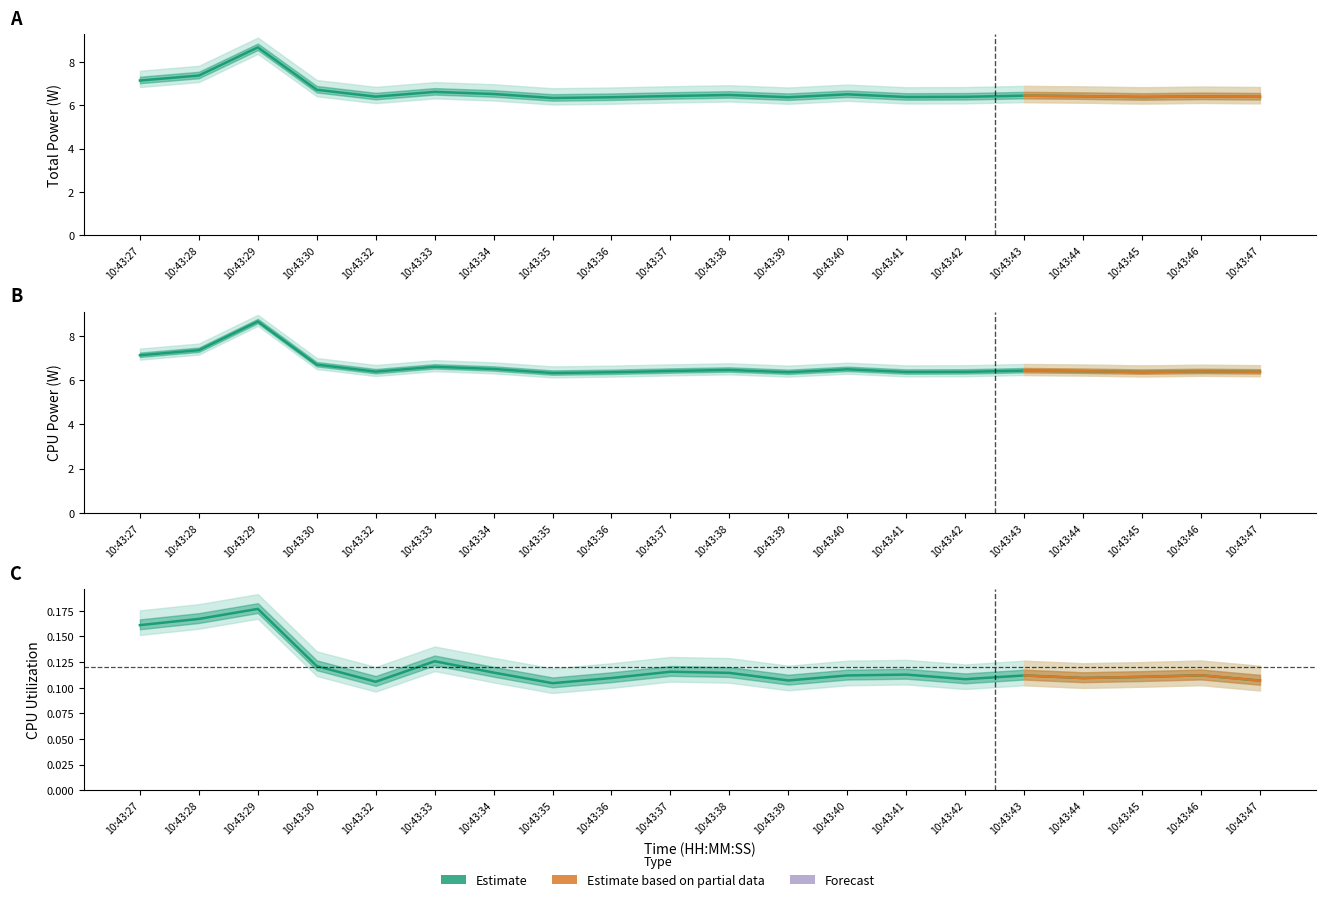

Which series has the largest total across all categories?

Total Power